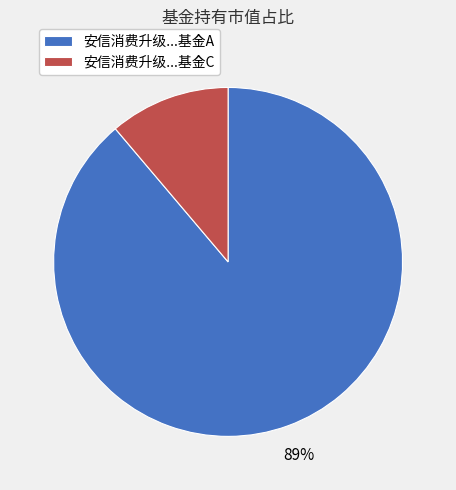

Which slice is the smallest?

安信消费升级...基金C